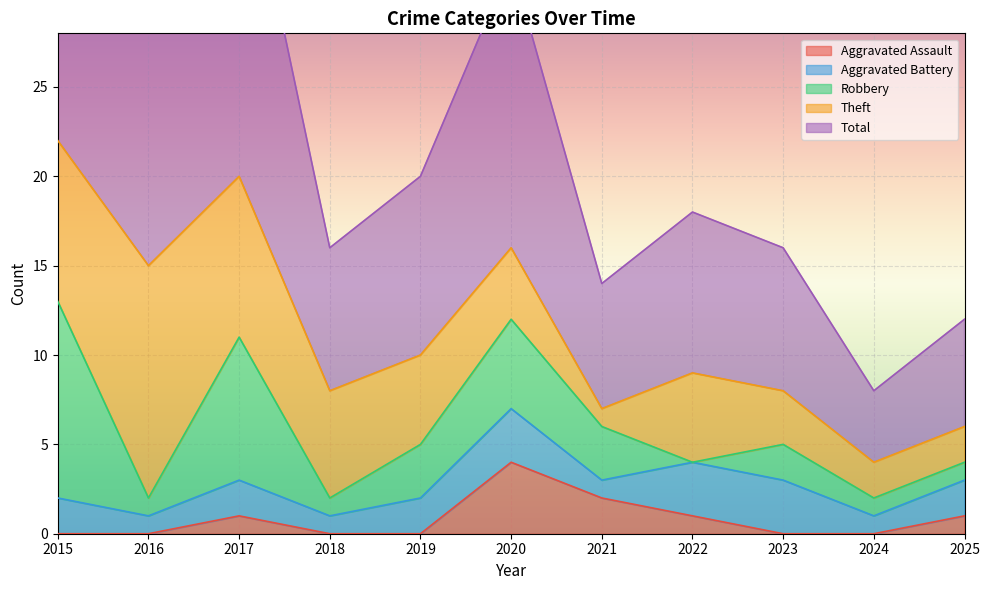

Which series has the largest range (max minus min)?

Total